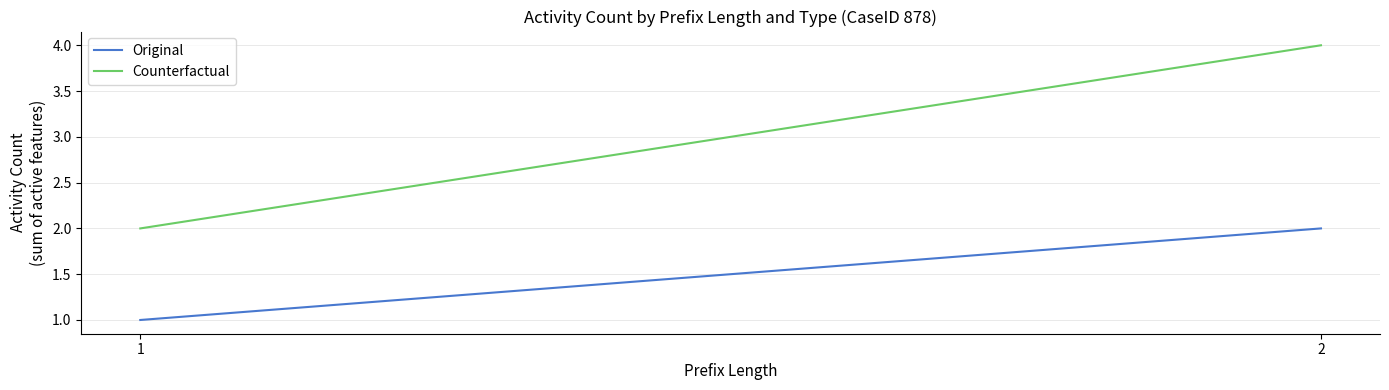

Is it true that Original equals 0 at 1?

False